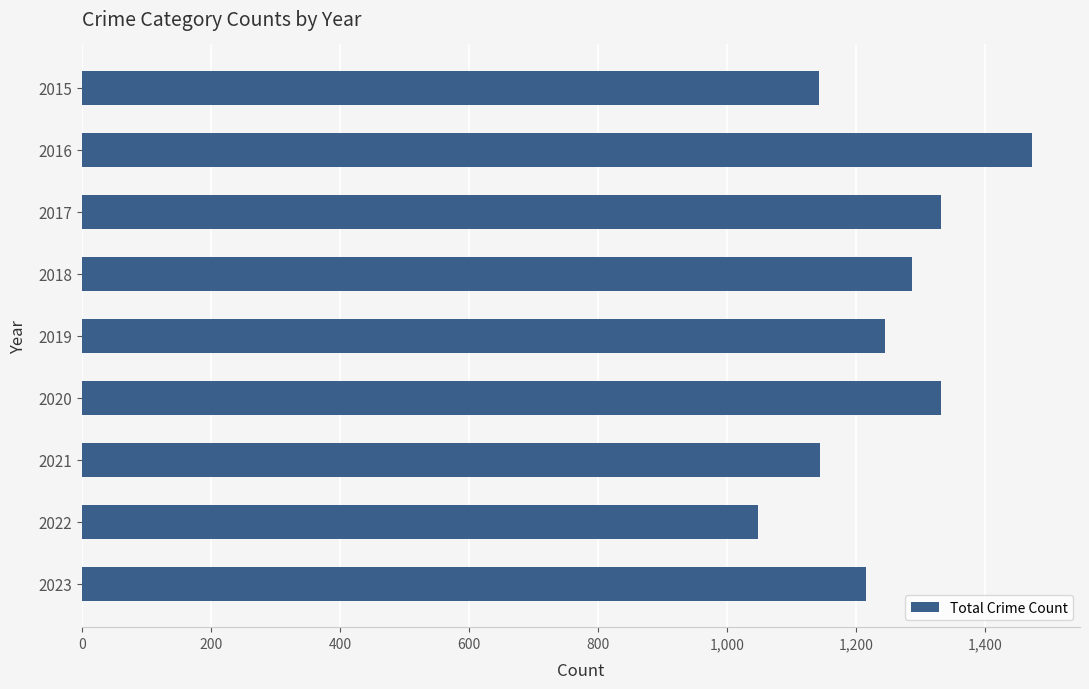

Is it true that the value at 2020 is 758?

False